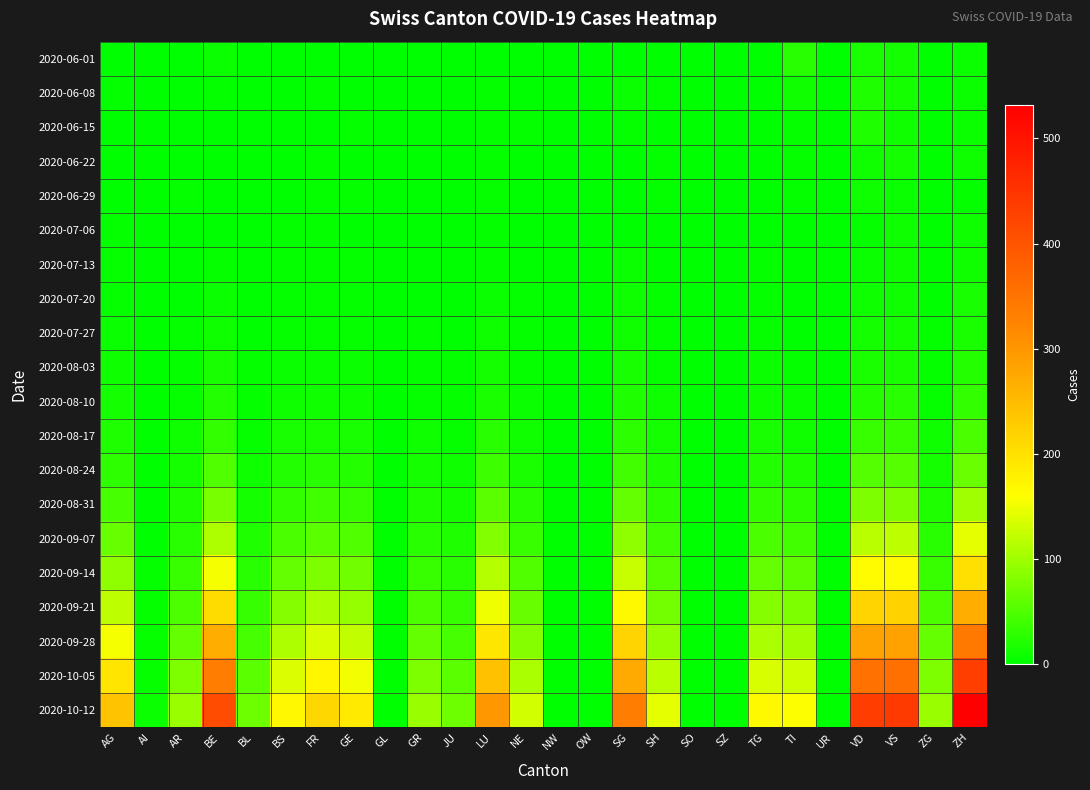

What is the greatest value displayed?

532